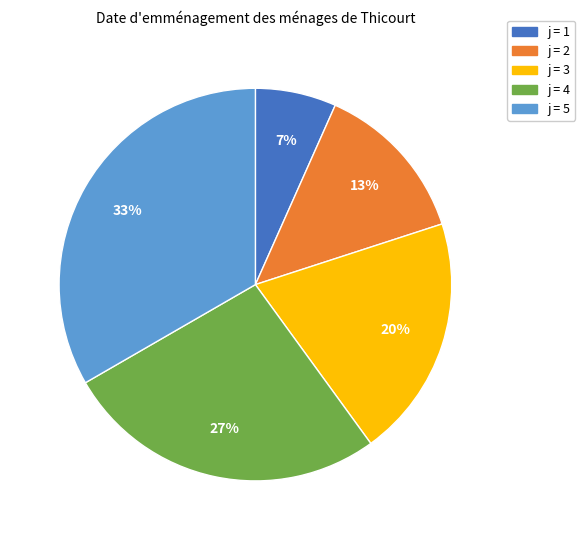

Which category has the biggest portion of the pie?

j = 5